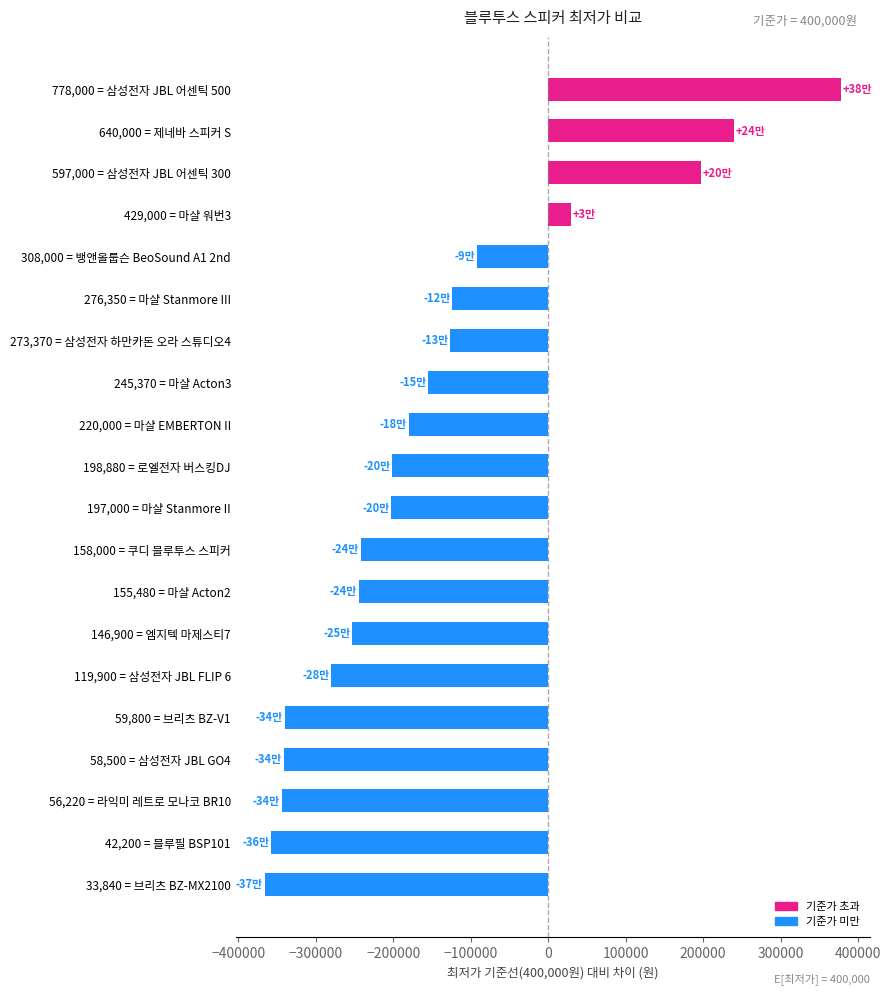

What is the smallest value displayed?

-366160